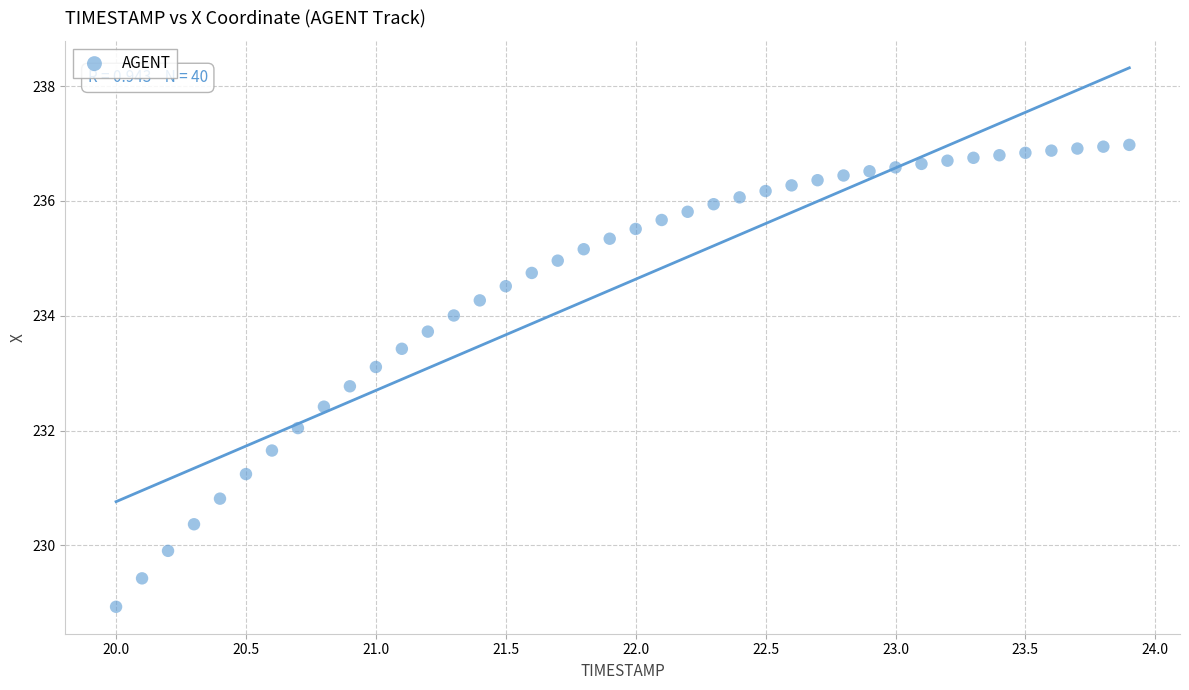

What is the range of Y values (max minus min)?

8.0